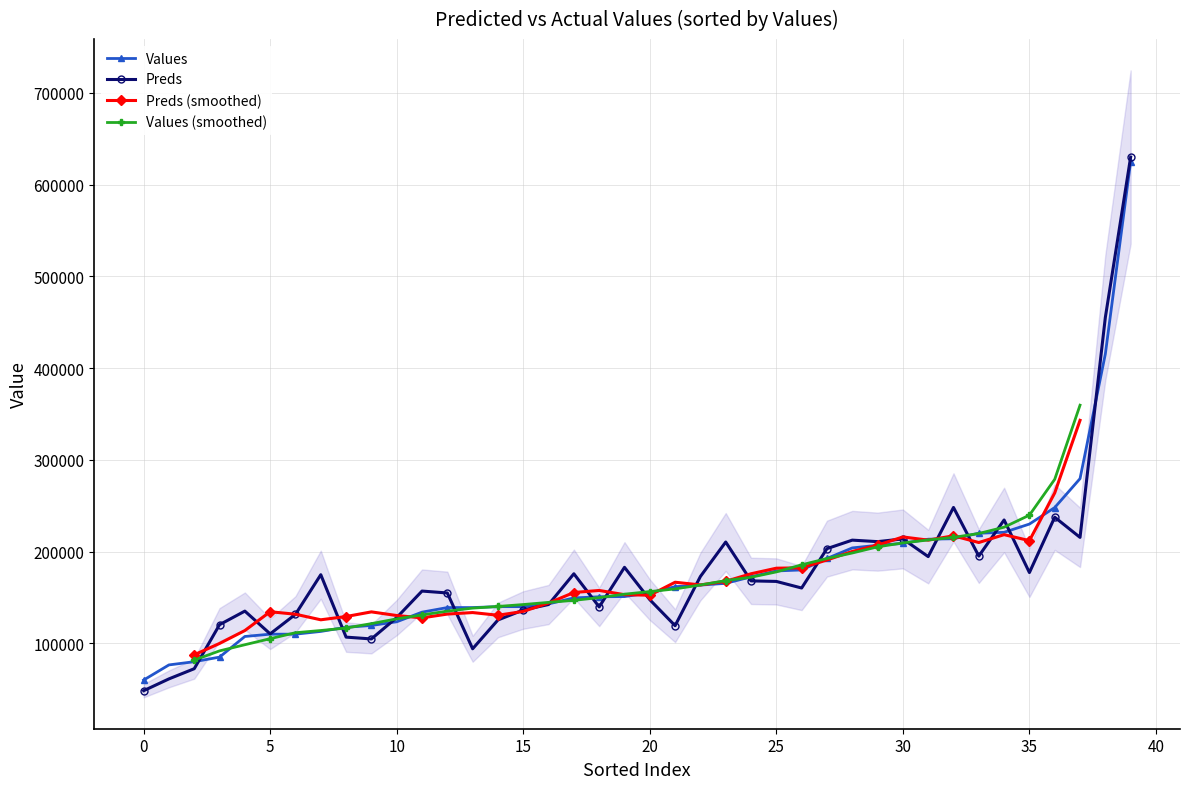

True or false: Preds has more than 0 points higher than both neighbors.

True